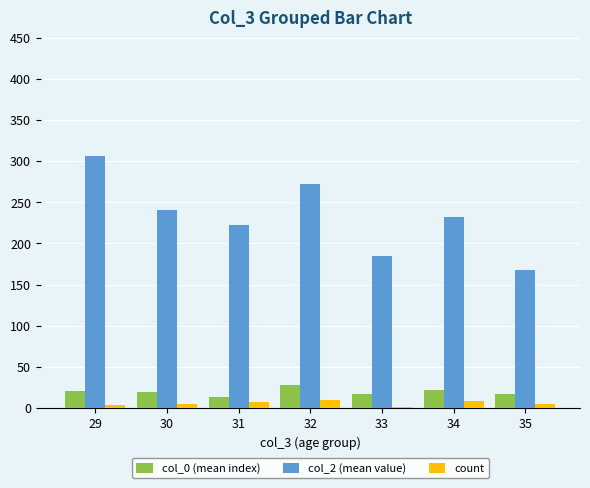

How many groups of bars are there?

7